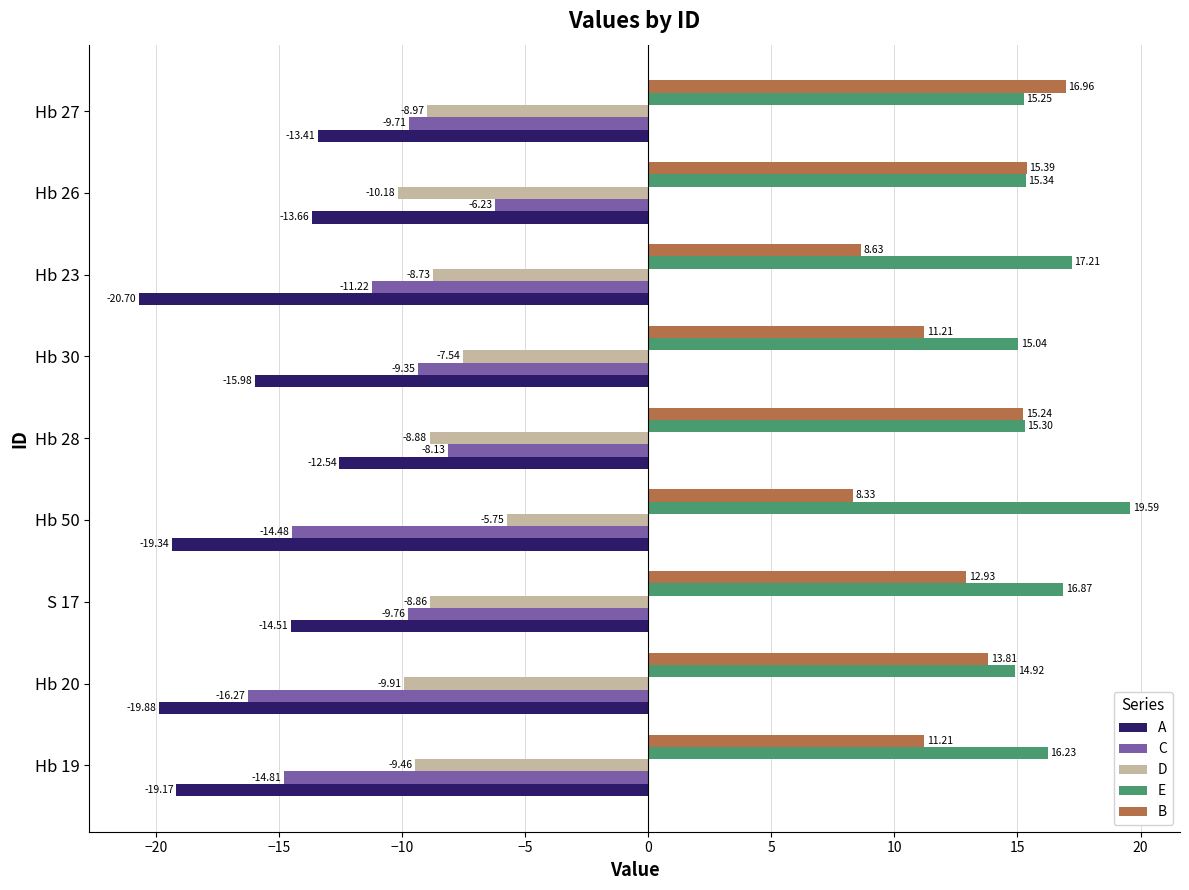

Which series changed the most between Hb 20 and S 17?

C